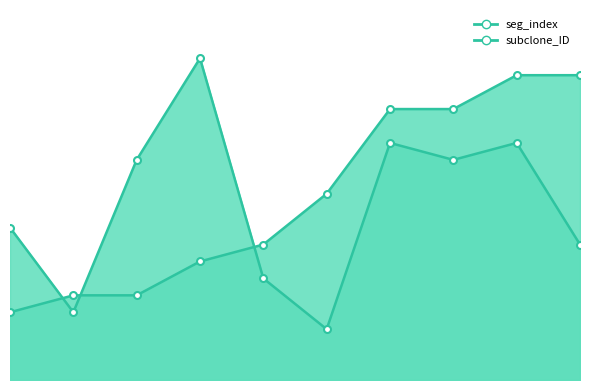

True or false: subclone_ID_line and seg_index_line cross at least once.

True